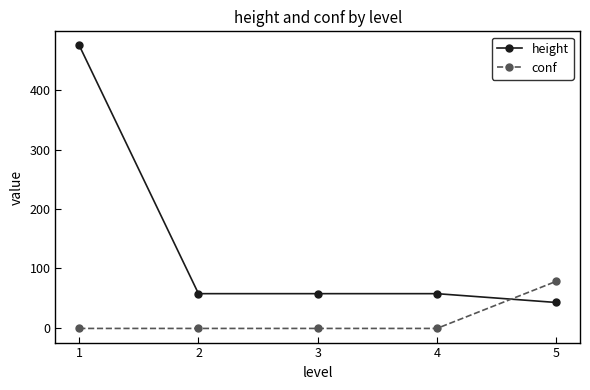

What is the average value of the height series?

138.0